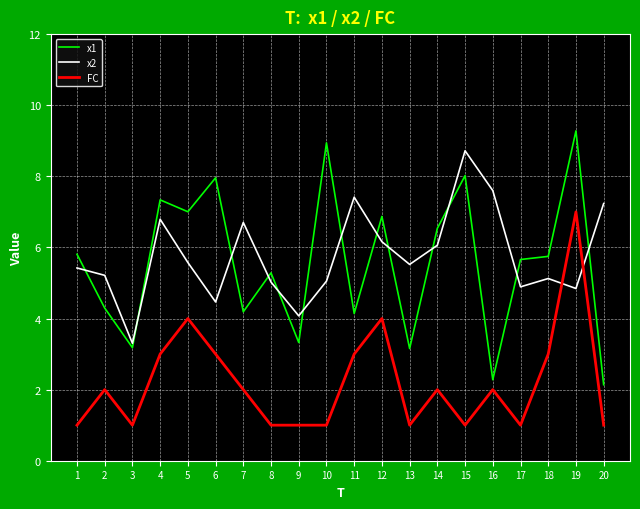

How many times do x2 and x1 cross each other?

13